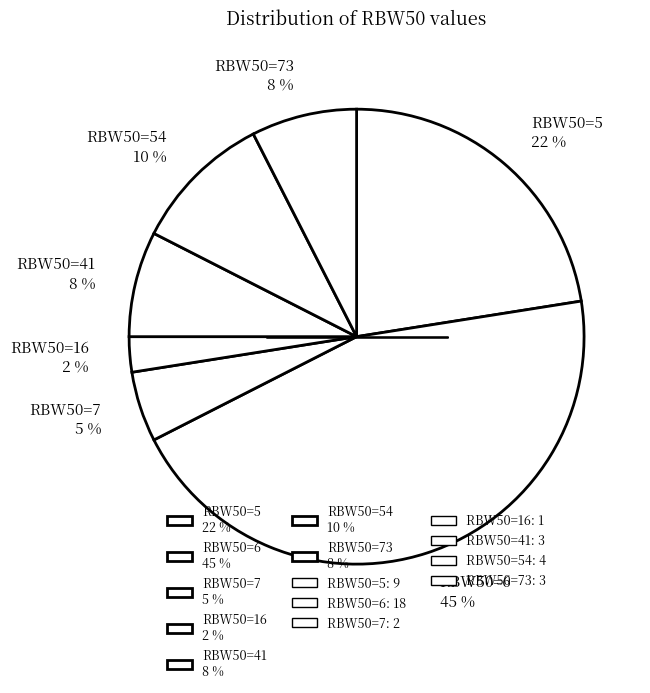

To the nearest percent, what is the difference between the largest and smallest slice percentages?

43%